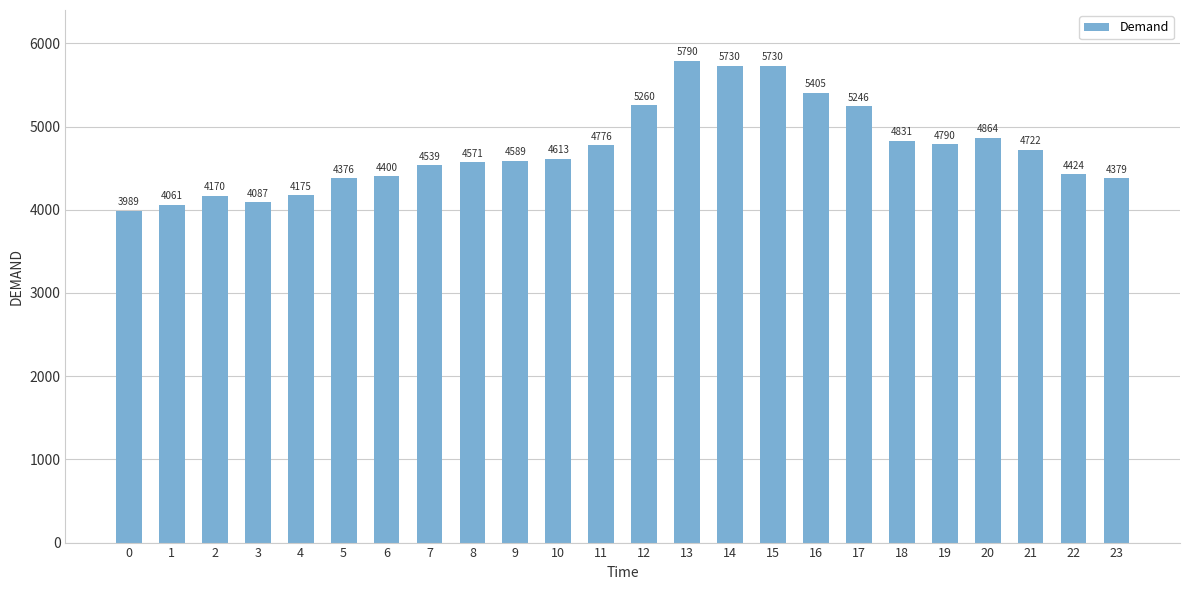

At which label is the value closest to 4889?

20